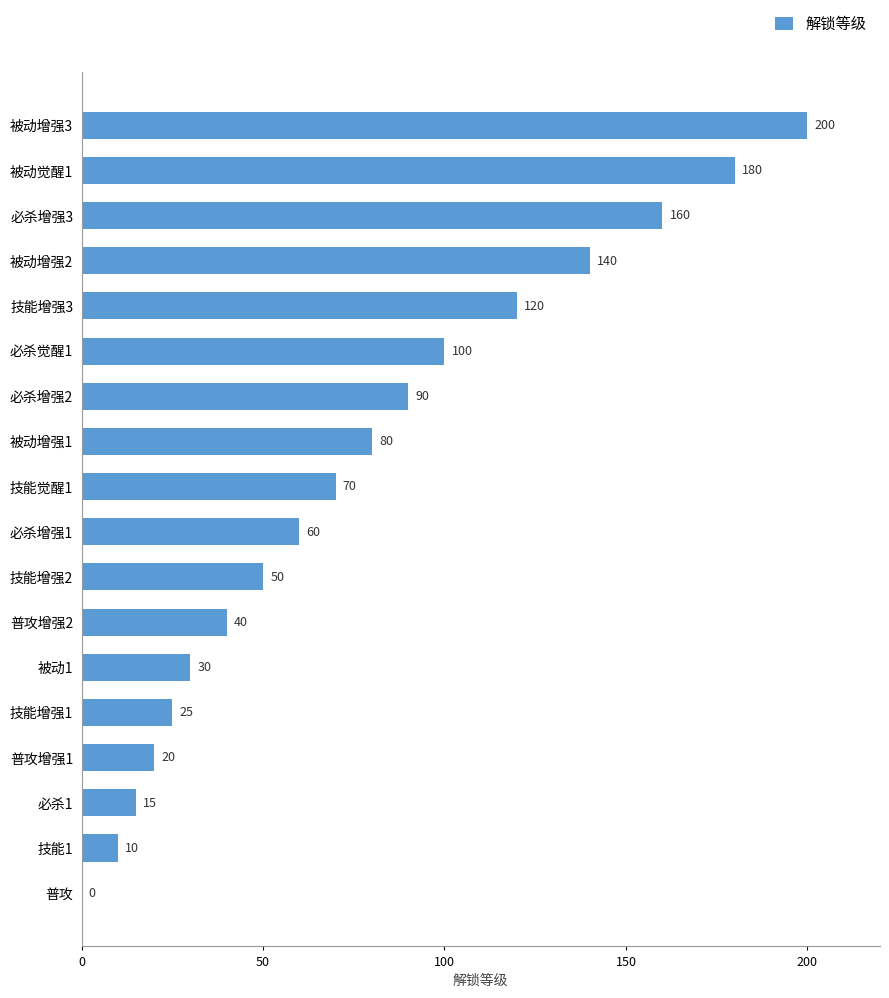

Where is the data nearest to the value 100?

必杀觉醒1